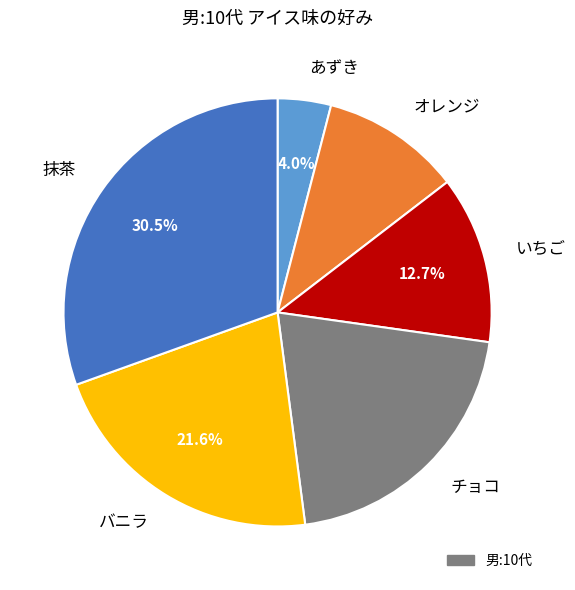

Is there any slice that represents more than half of the pie?

No